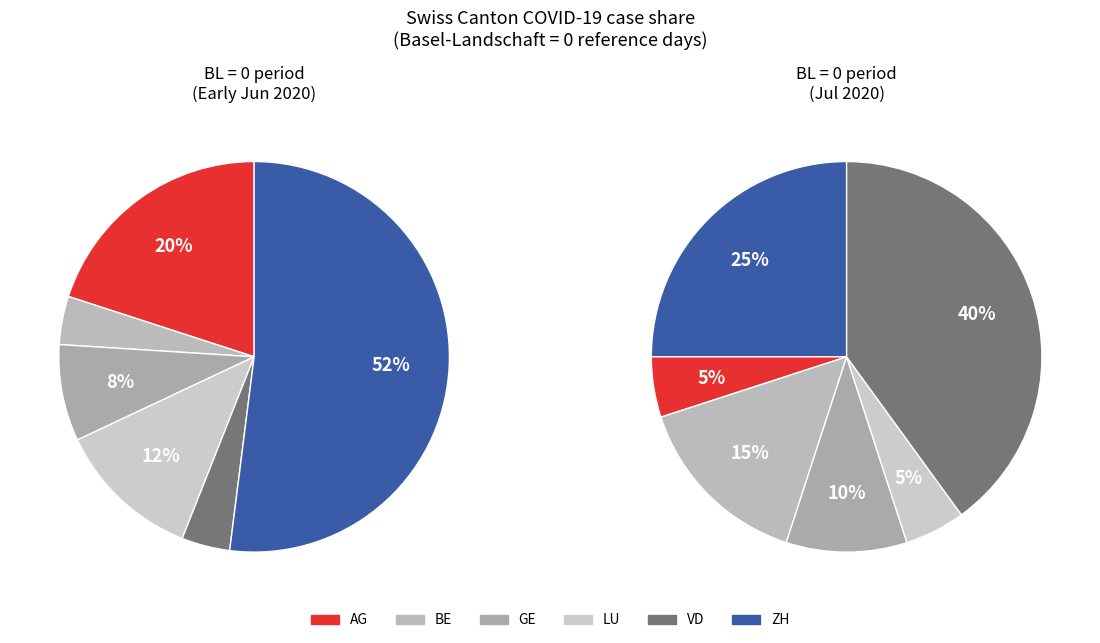

Which has a higher value, 24 or 15?

24